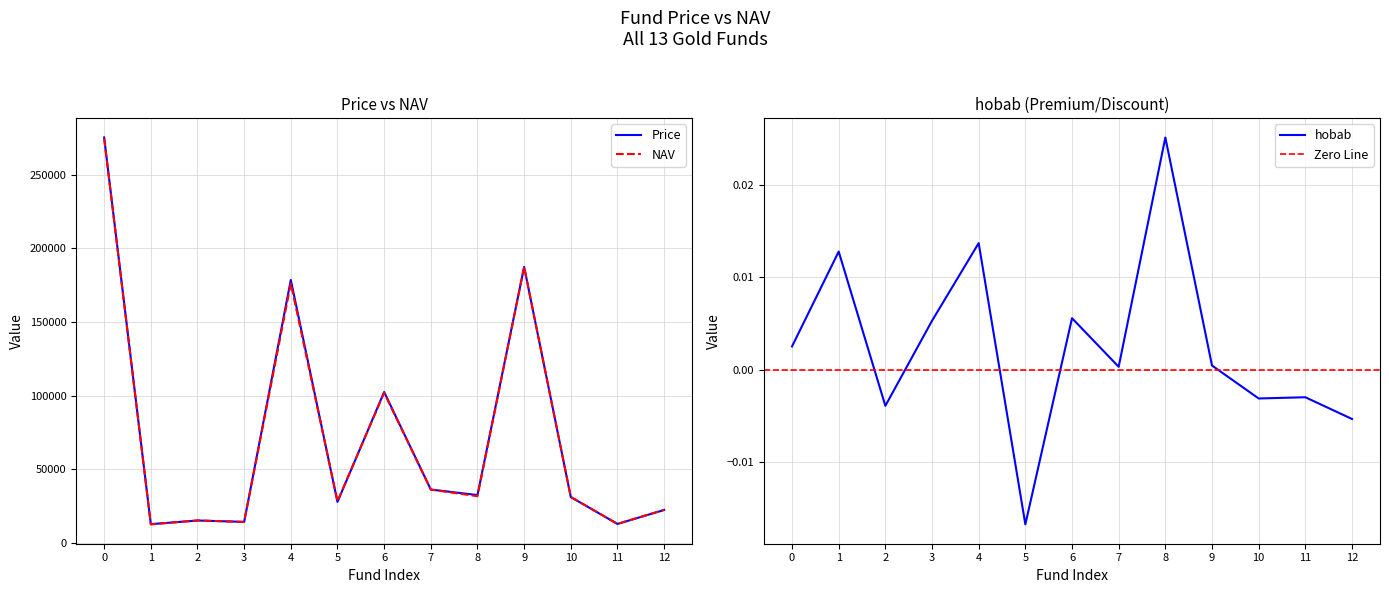

At how many categories does at least one series exceed 245753?

1